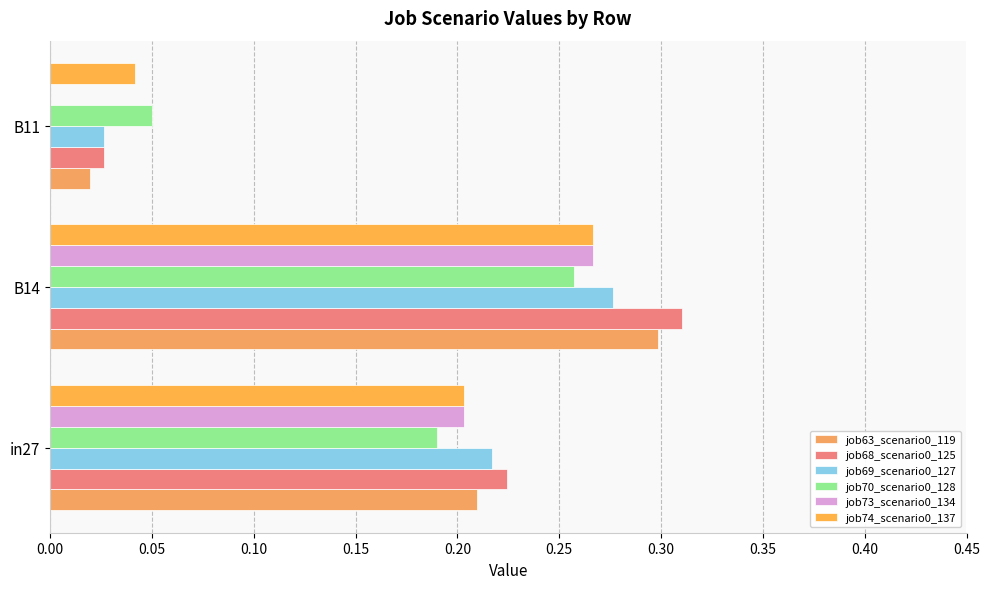

What is the average value of the job69_scenario0_127 series?

0.2